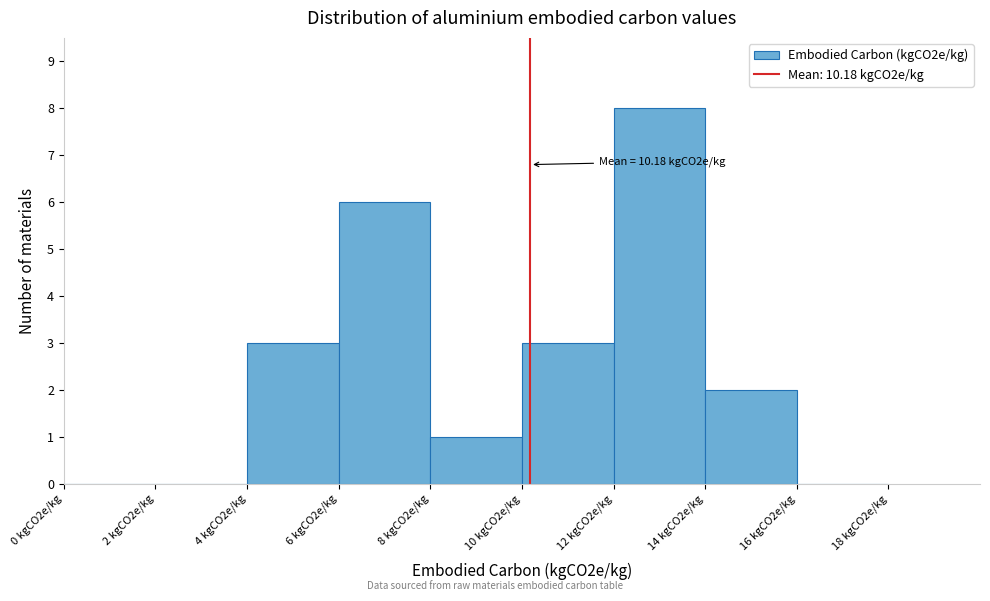

Reading left to right, extract all data points from this chart.

0 kgCO2e/kg=0	2 kgCO2e/kg=0	4 kgCO2e/kg=3	6 kgCO2e/kg=6	8 kgCO2e/kg=1	10 kgCO2e/kg=3	12 kgCO2e/kg=8	14 kgCO2e/kg=2	16 kgCO2e/kg=0